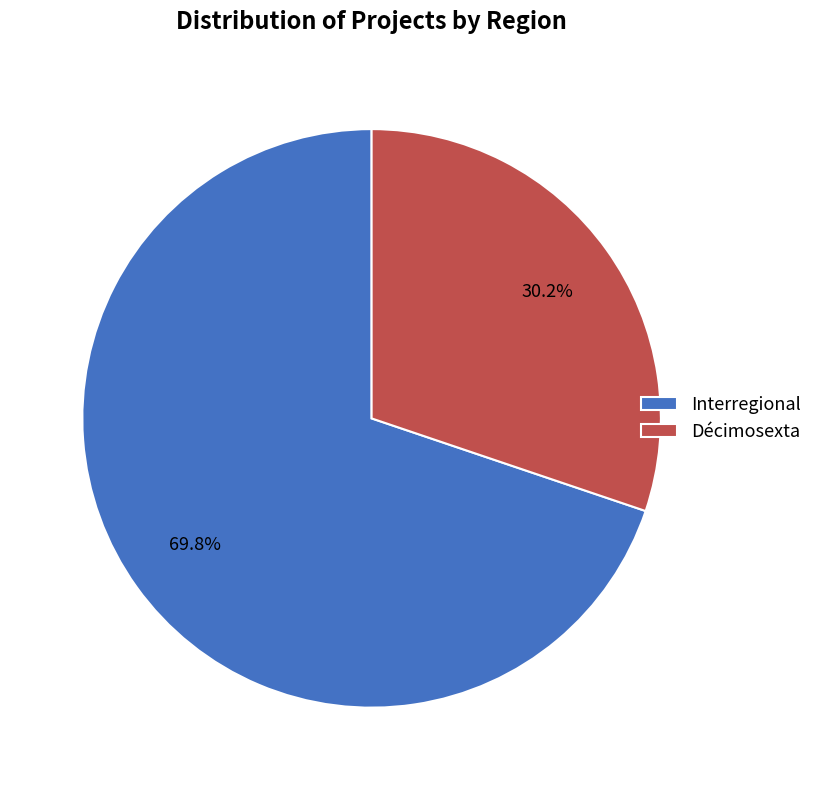

To the nearest percent, what percentage of the pie is Décimosexta?

30%